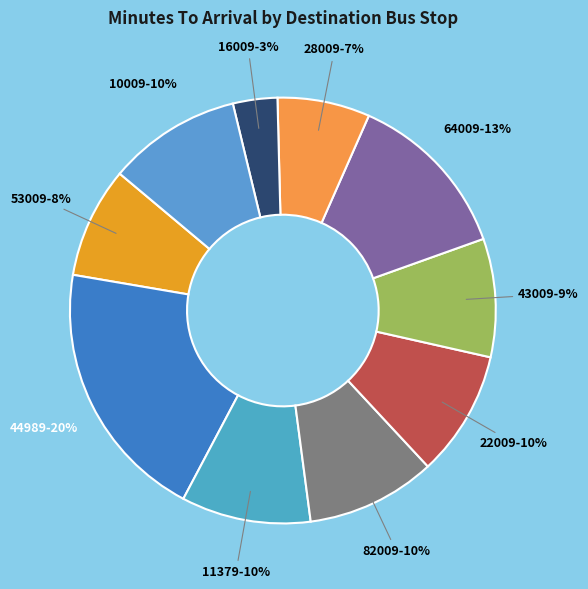

Count the number of slices in the pie.

10